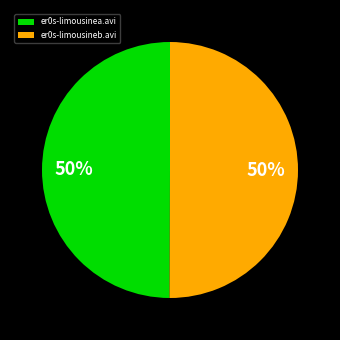

Is the sum of er0s-limousineb.avi and er0s-limousinea.avi greater than half?

Yes